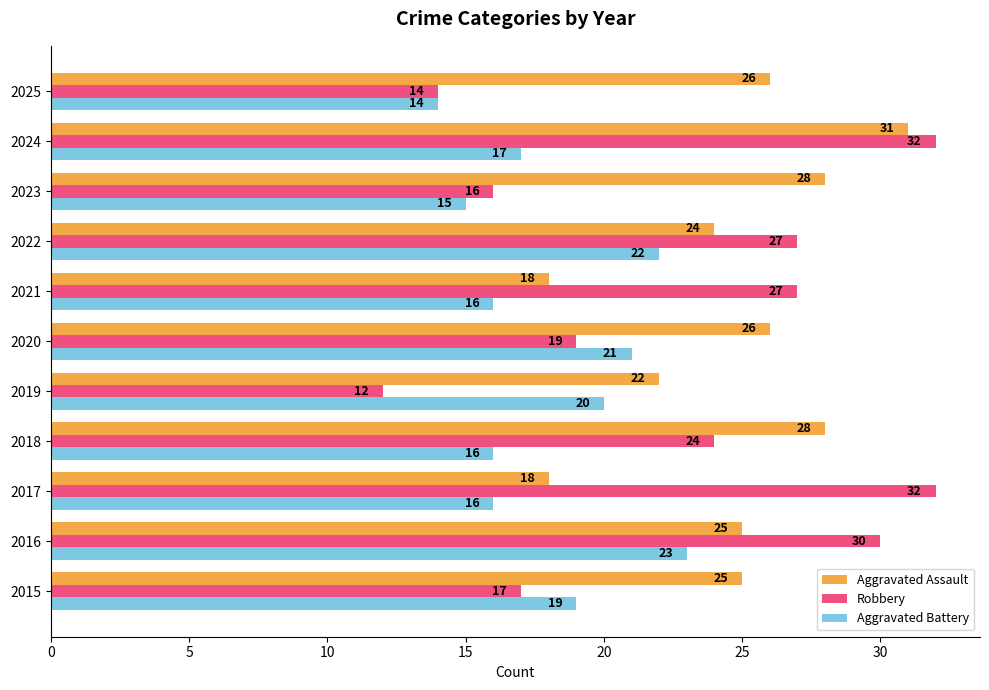

What is the sum of the Aggravated Assault values at 2025 and 2022?

50